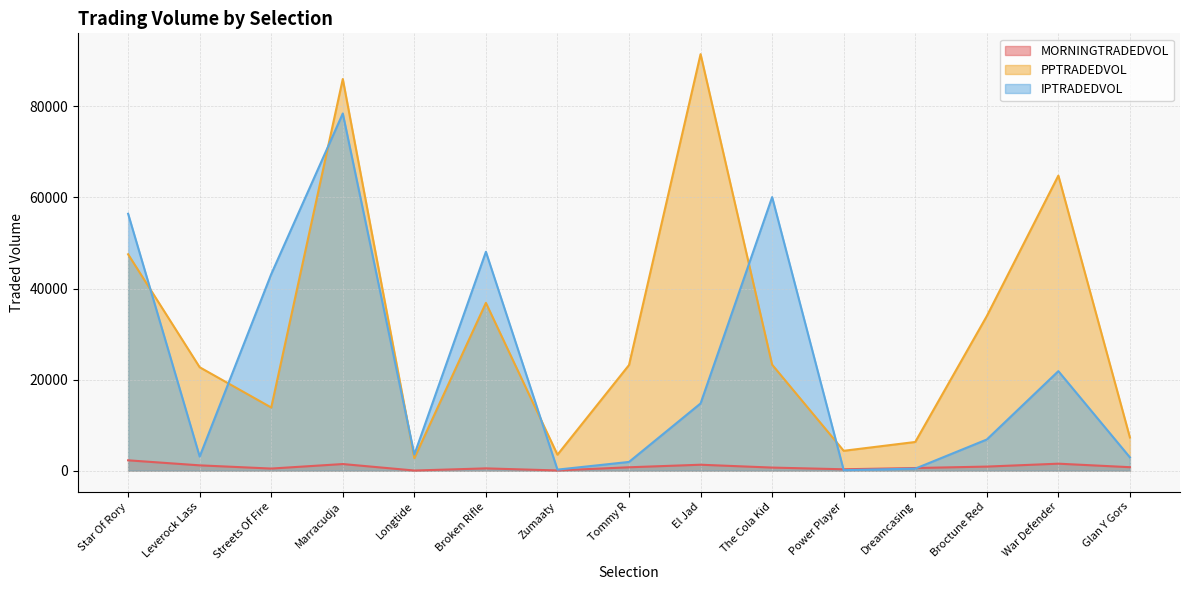

Where is PPTRADEDVOL nearest to the value 47107?

Star Of Rory